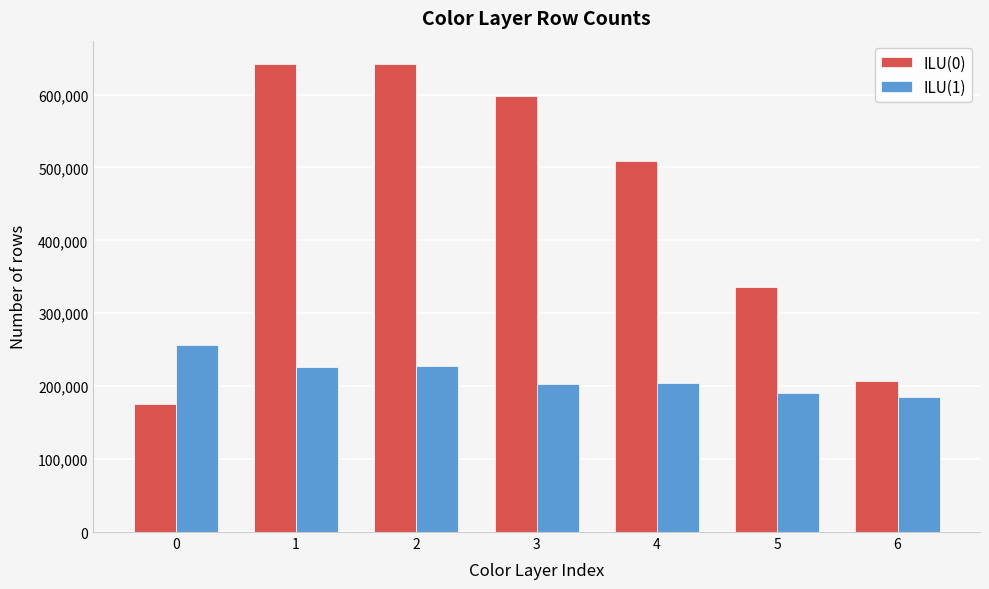

What is the minimum value for ILU(1)?

185000